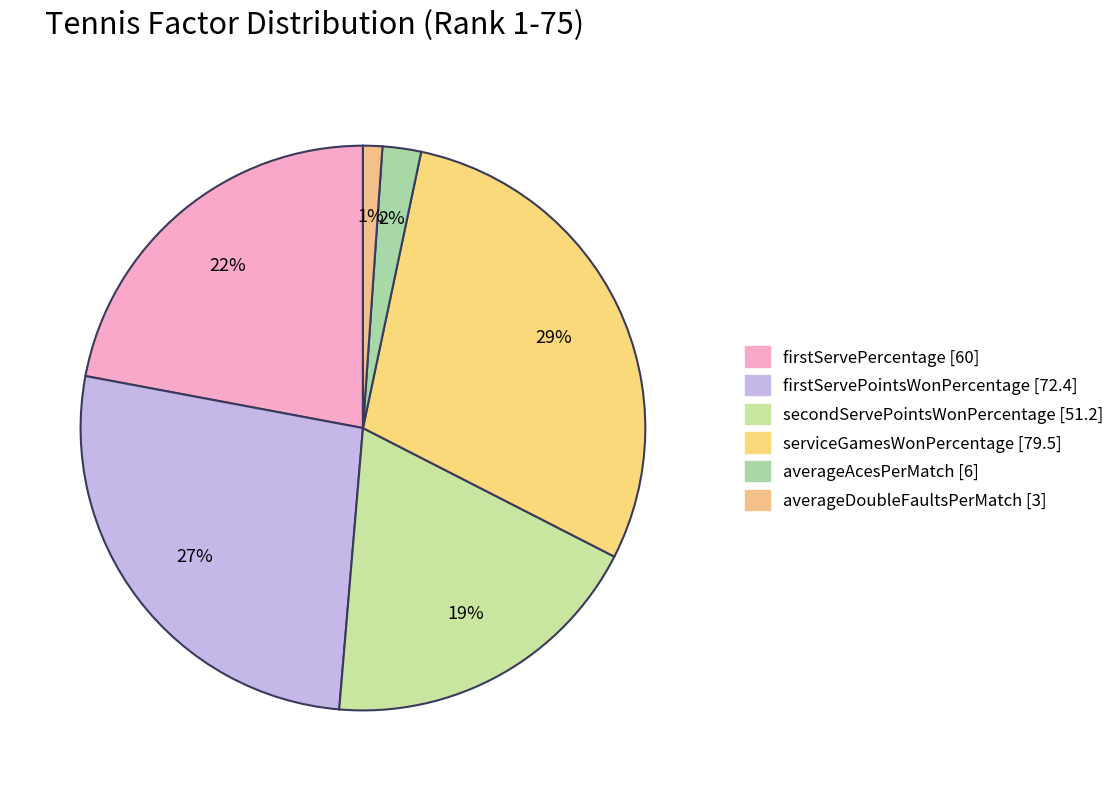

Do serviceGamesWonPercentage and firstServePointsWonPercentage together represent more than half of the pie?

Yes